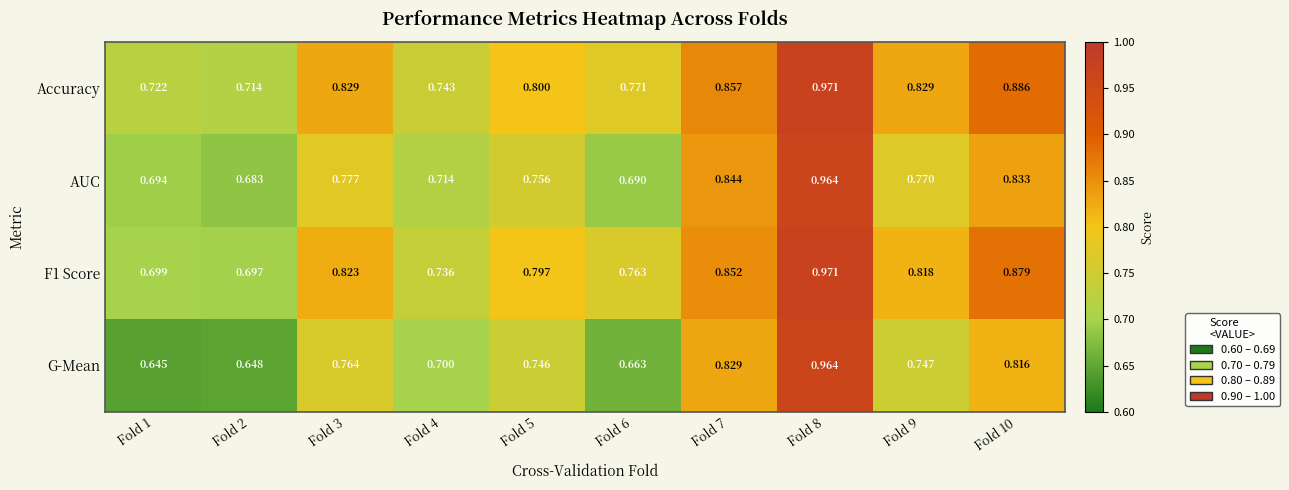

Which series has the largest total across all categories?

Accuracy